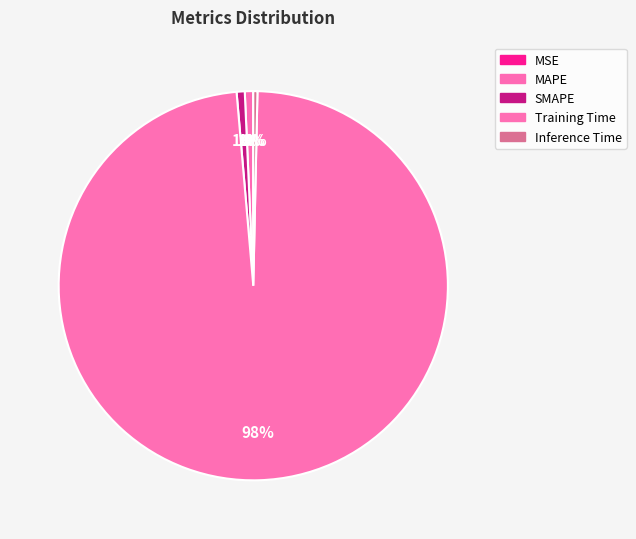

True or false: Training Time accounts for 98% of the total.

True